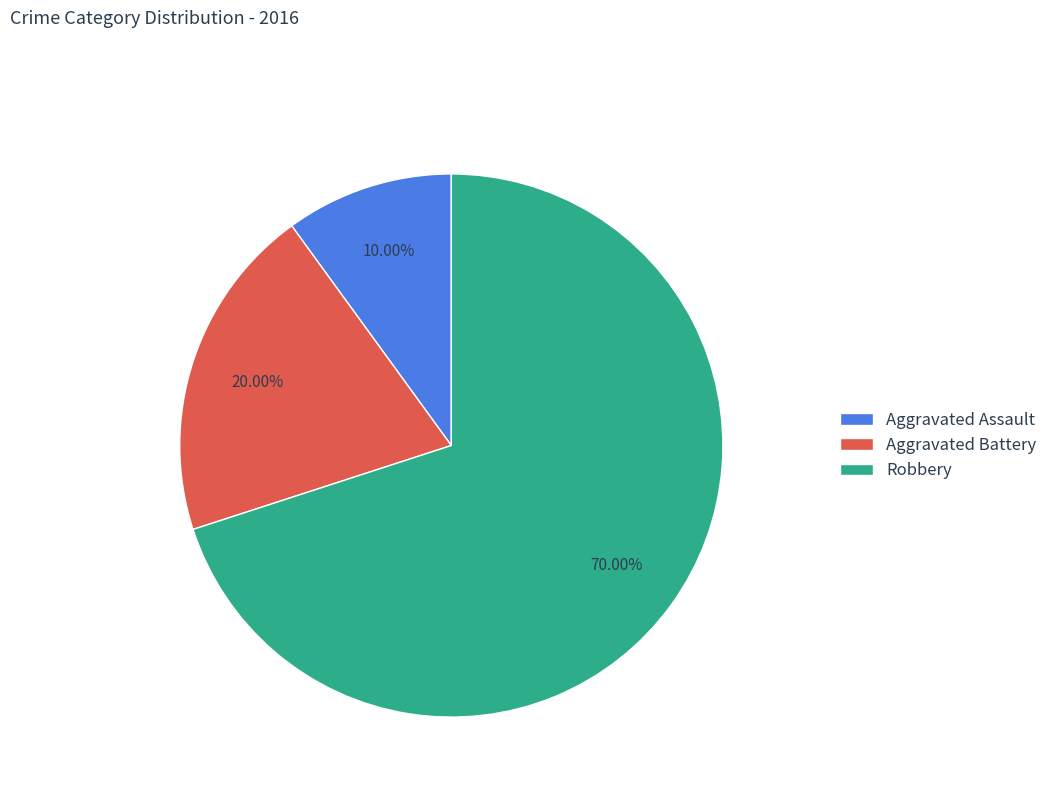

To the nearest percent, what is the combined percentage of Aggravated Battery and Robbery?

90%